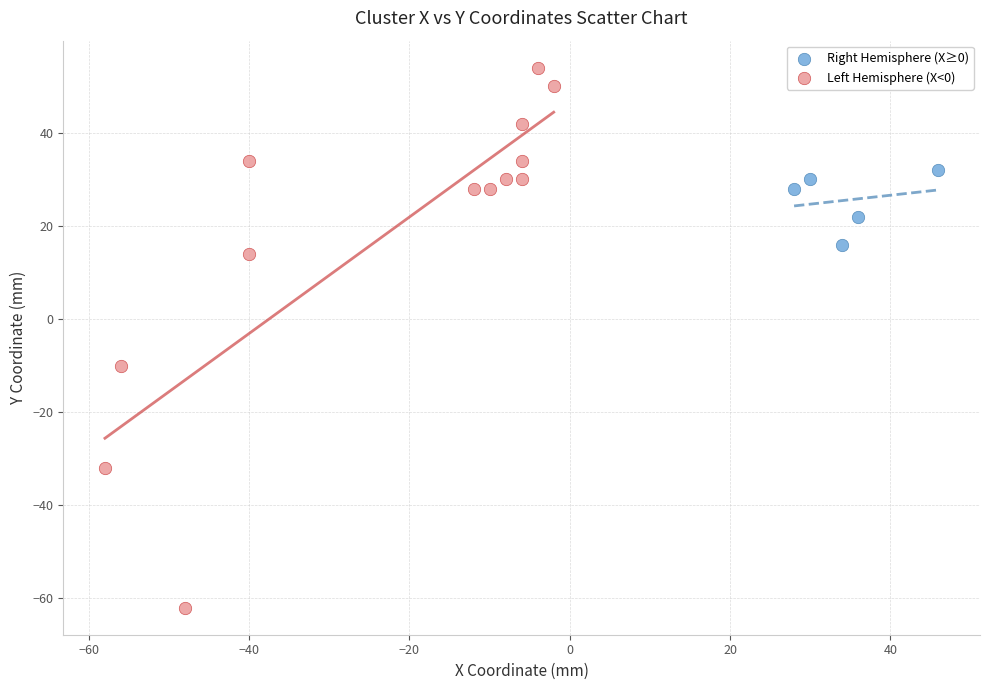

What are all the series names shown in the legend?

Right Hemisphere (X≥0), Left Hemisphere (X<0)